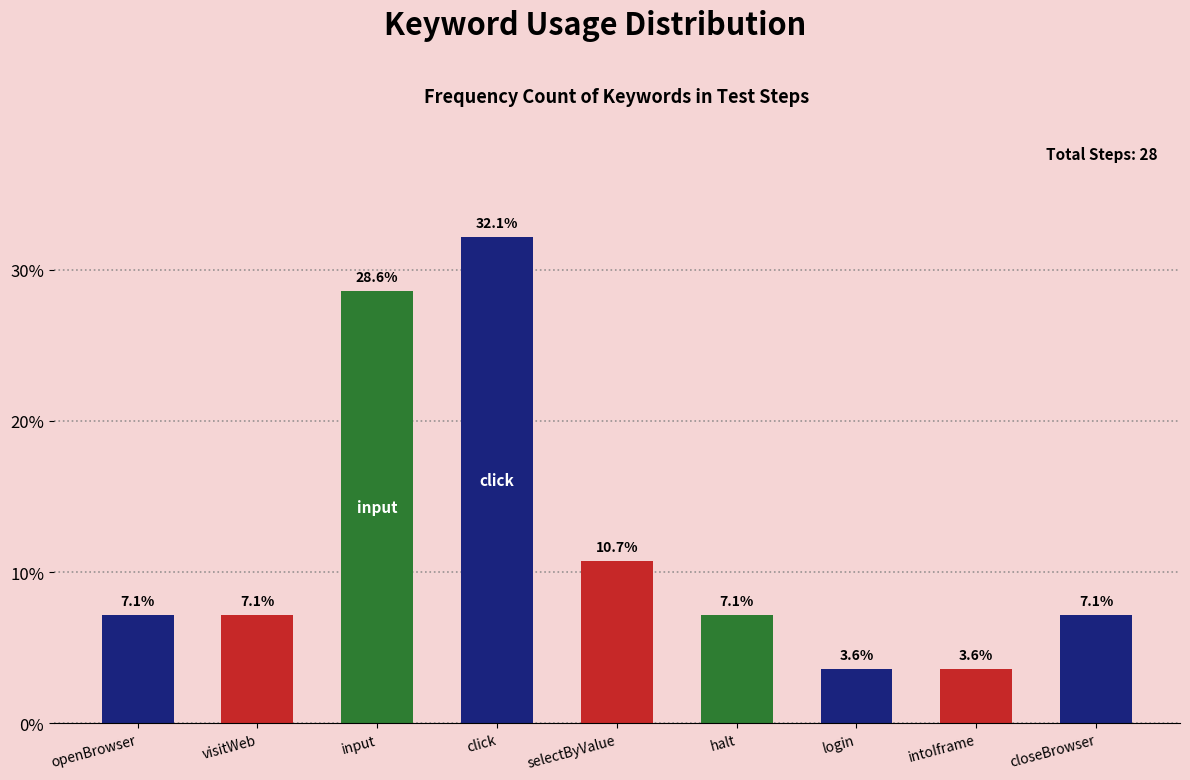

Reading left to right, transcribe all the data shown in this chart.

7.1	7.1	28.6	32.1	10.7	7.1	3.6	3.6	7.1